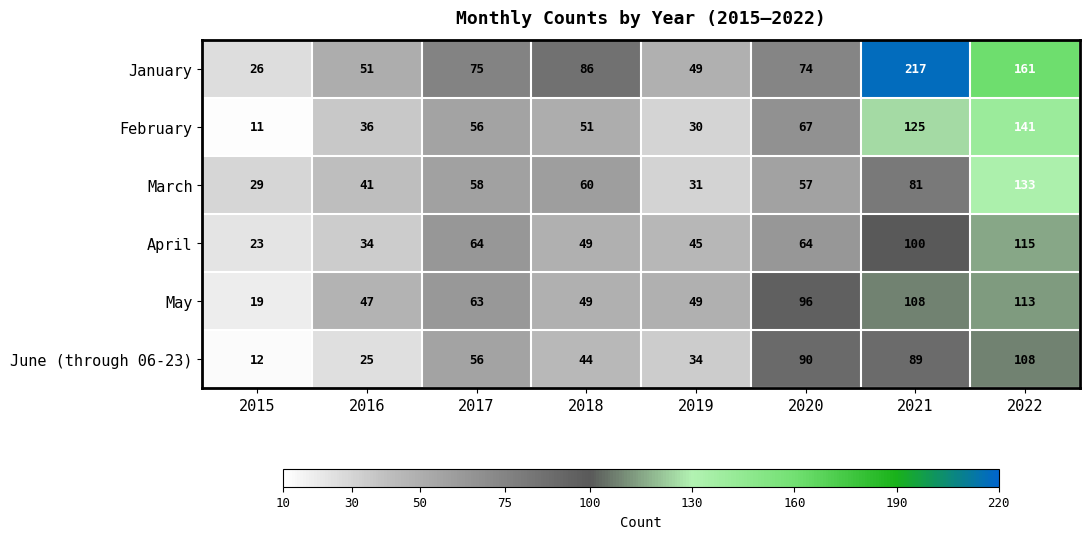

Rank the categories by January value from highest to lowest.

2021, 2022, 2018, 2017, 2020, 2016, 2019, 2015